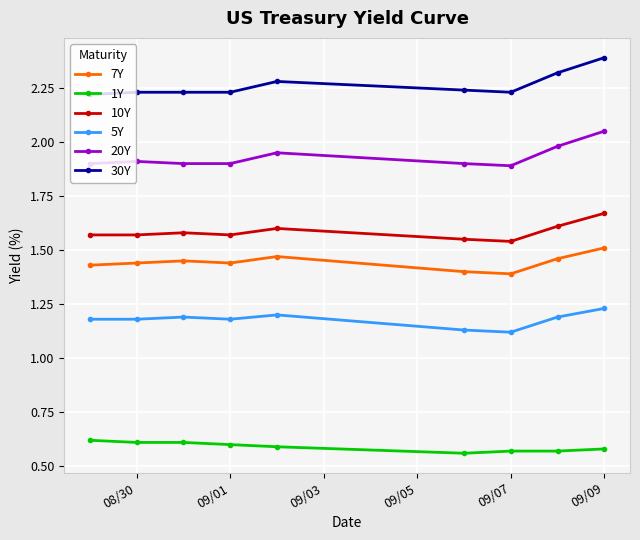

List the series in order of their peak value, lowest first.

1Y, 5Y, 7Y, 10Y, 20Y, 30Y